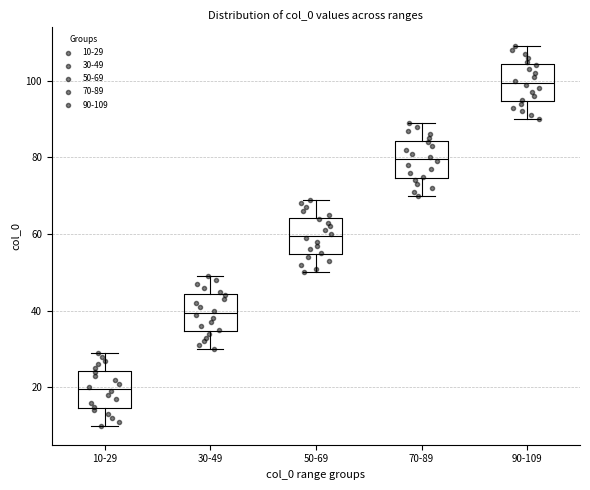

Where does the median line of the box for 10-29 sit on the y-axis? The values are not printed on the chart, so give them approximately, as read against the axis.

20